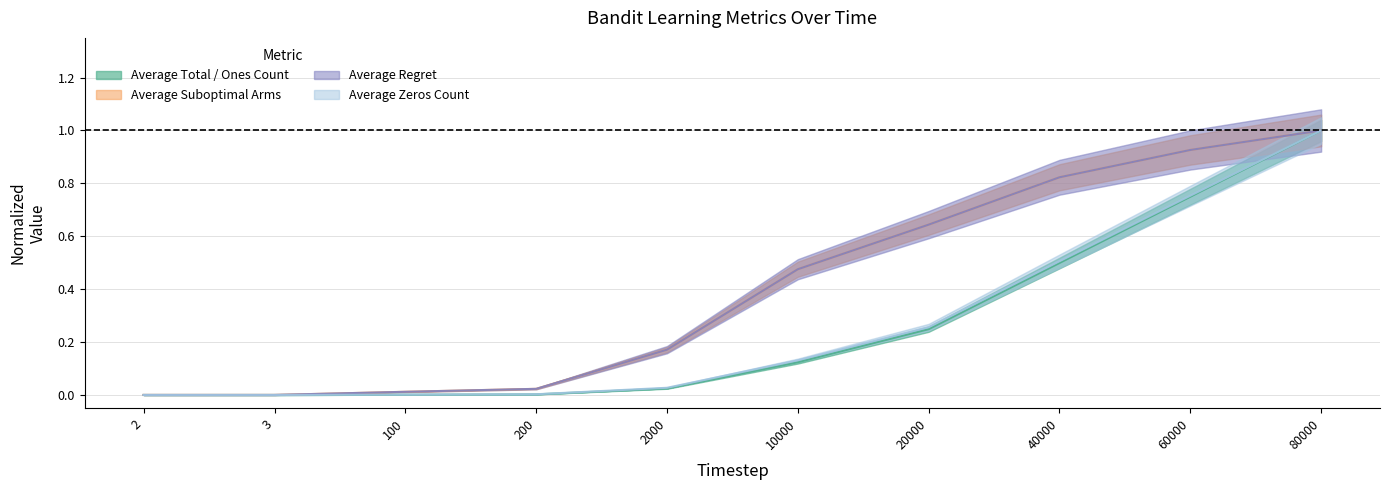

Is it true that Average Suboptimal Arms equals 0.0 at 100?

True